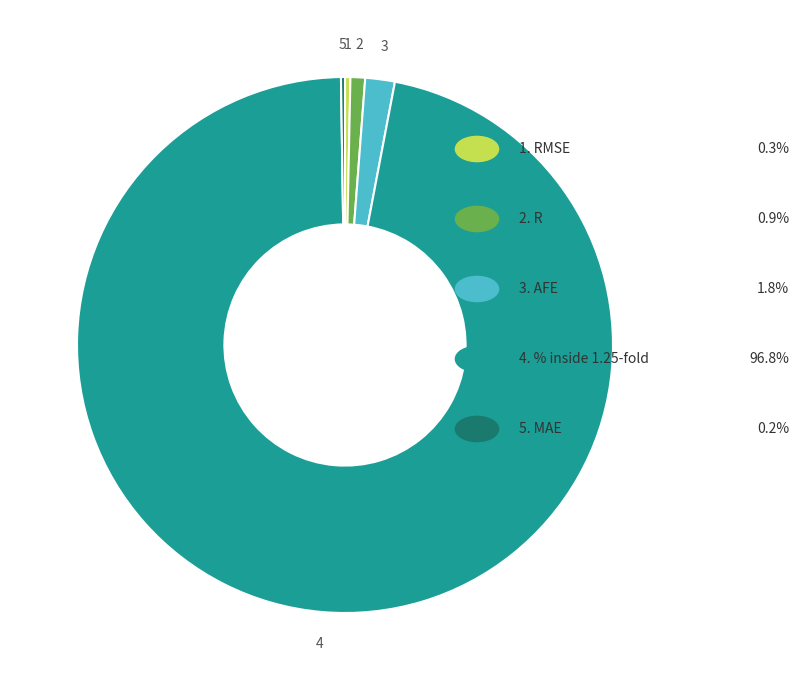

Does any single category account for the majority?

Yes